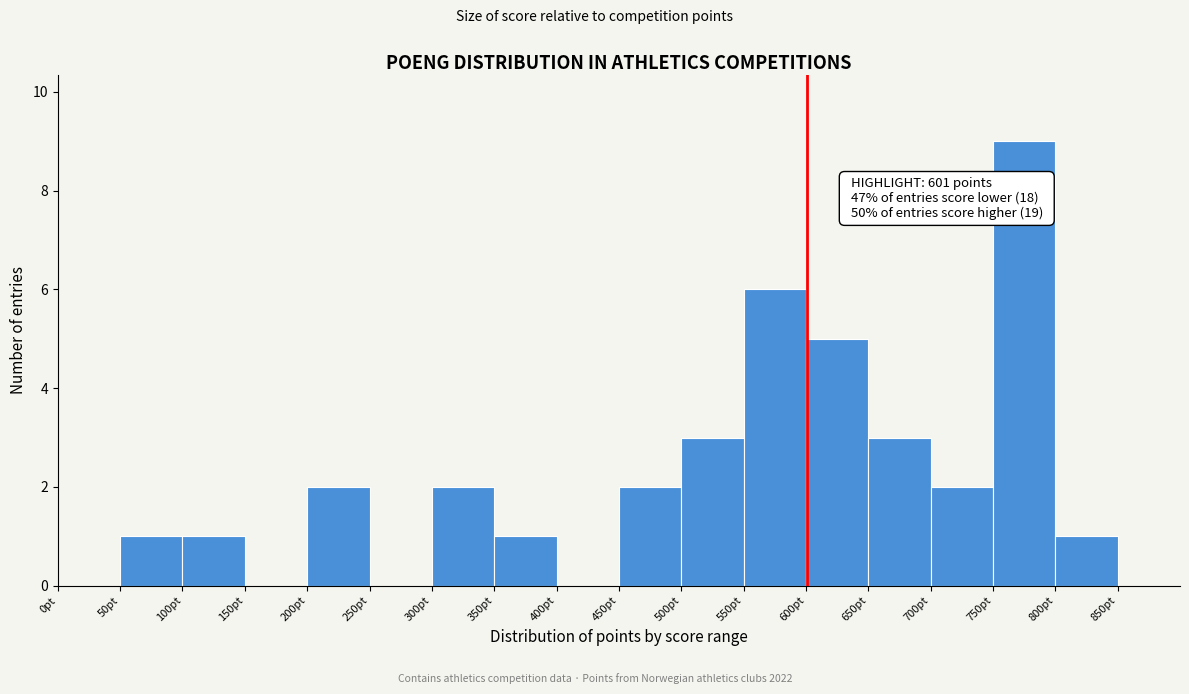

Over which range of the x-axis is the bar tallest?

750 to 800